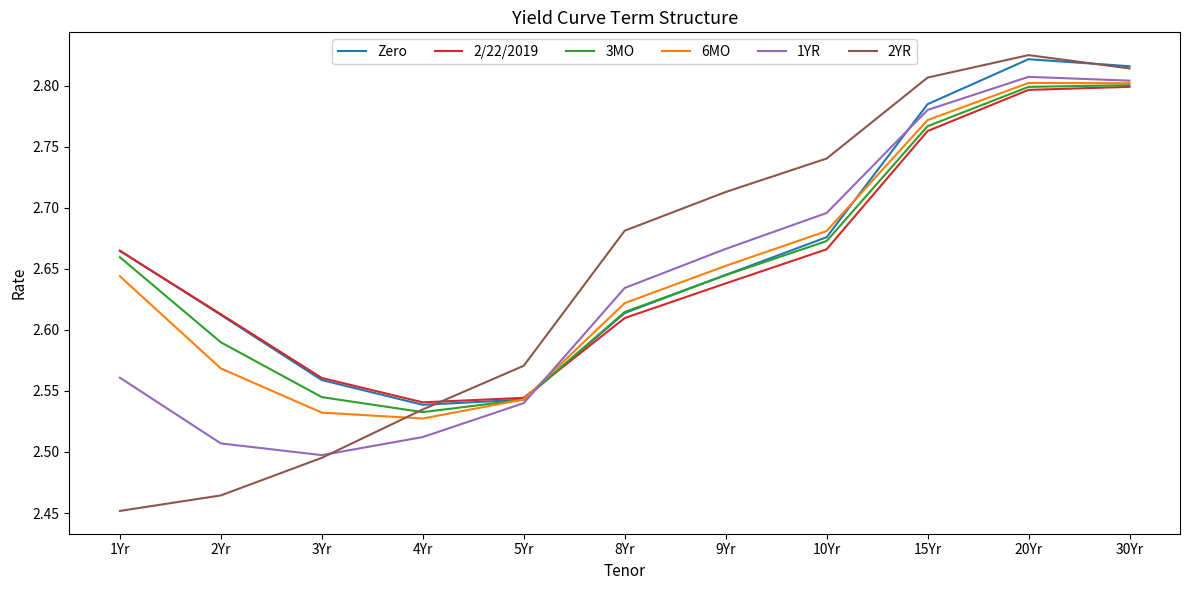

True or false: 6MO has a value of 4.2 at 5Yr.

False